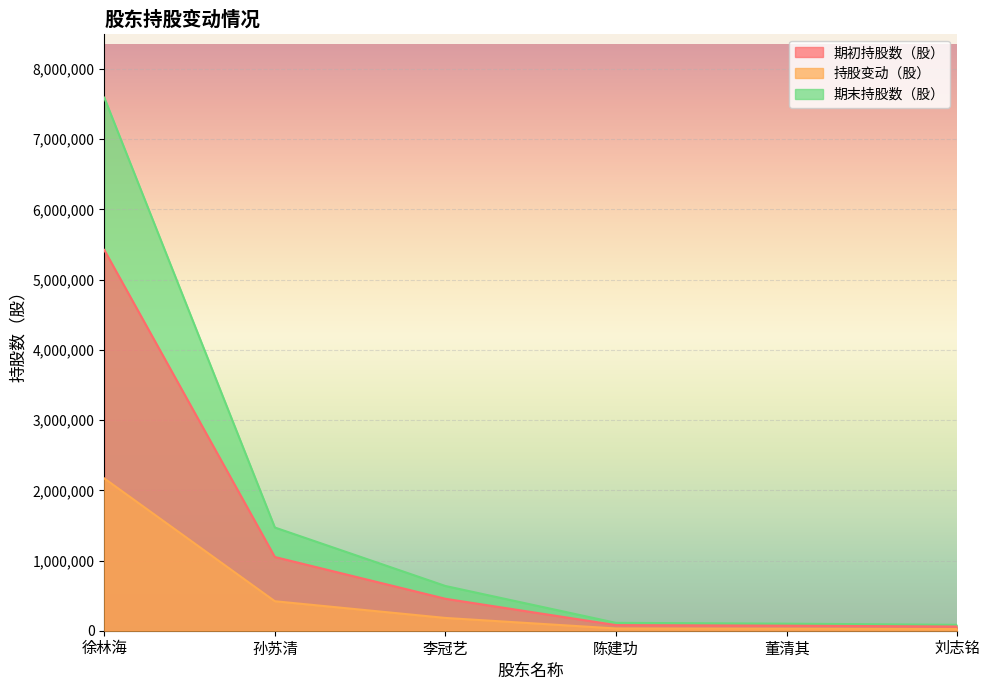

What is the difference between the highest and lowest values at 孙苏清?

1050000